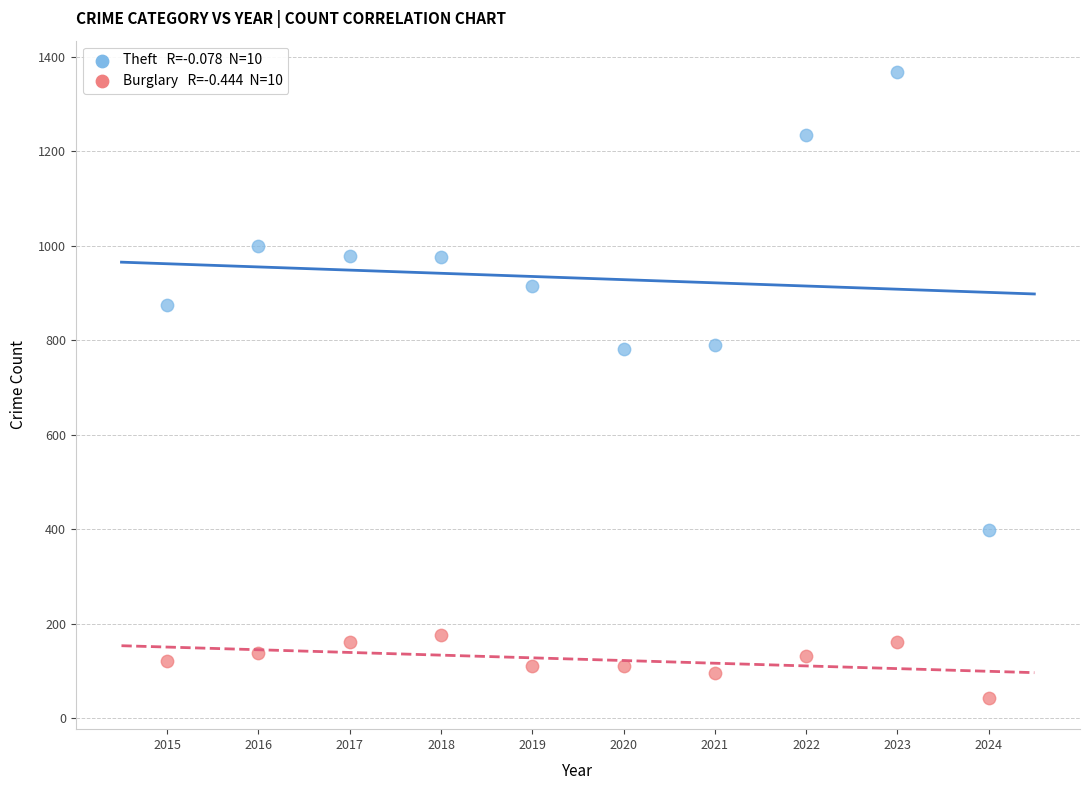

Across all data points, what is the range of X values (max minus min)?

9